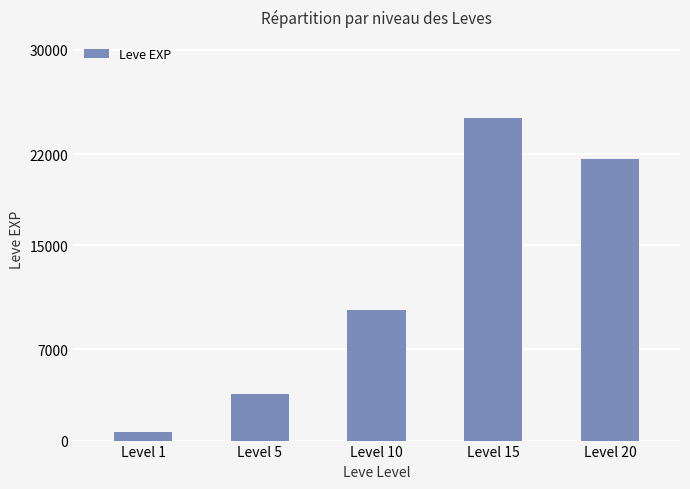

What is the sum of the values at Level 1 and Level 5?

4230